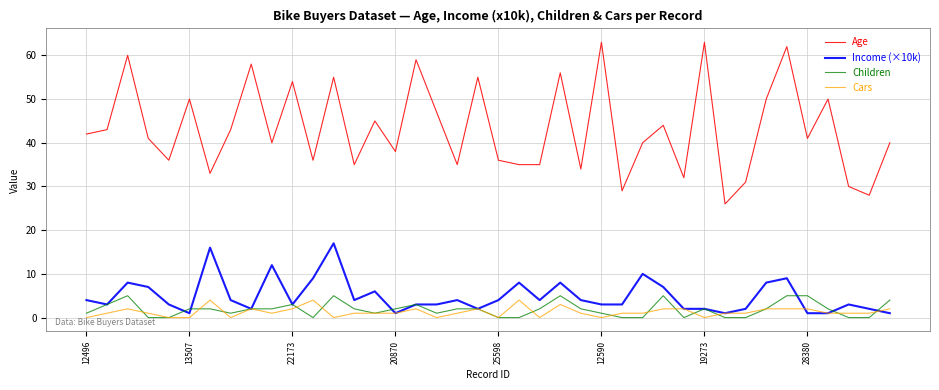

Which series has the largest total across all categories?

Age